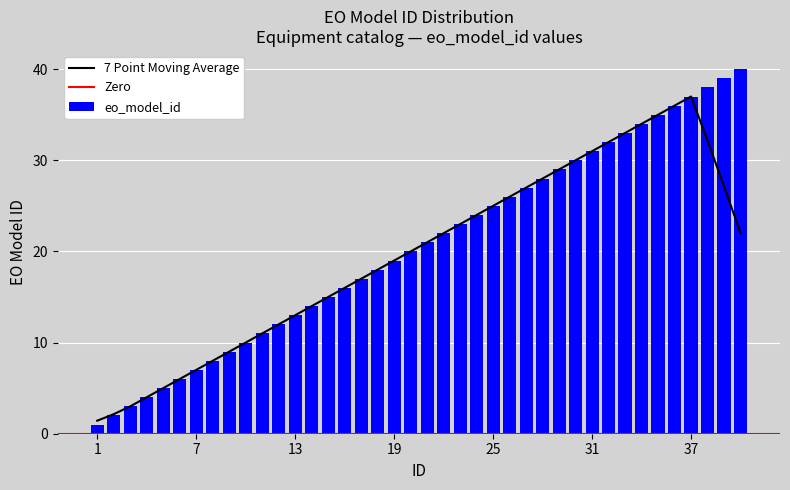

What is the value of the 15th bar from the left?

15